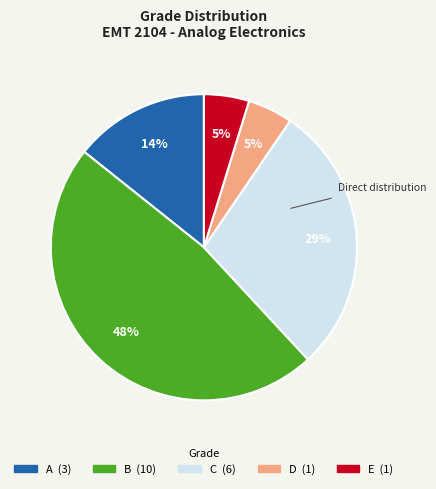

To the nearest percent, what portion does A represent?

14%